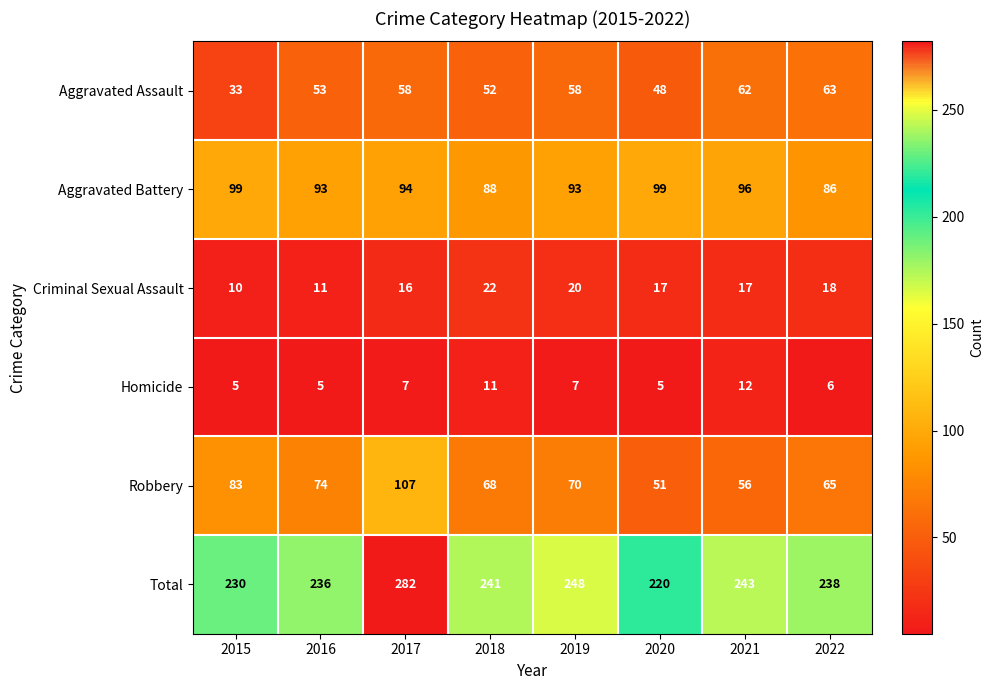

At which label does Aggravated Assault reach its minimum?

2015